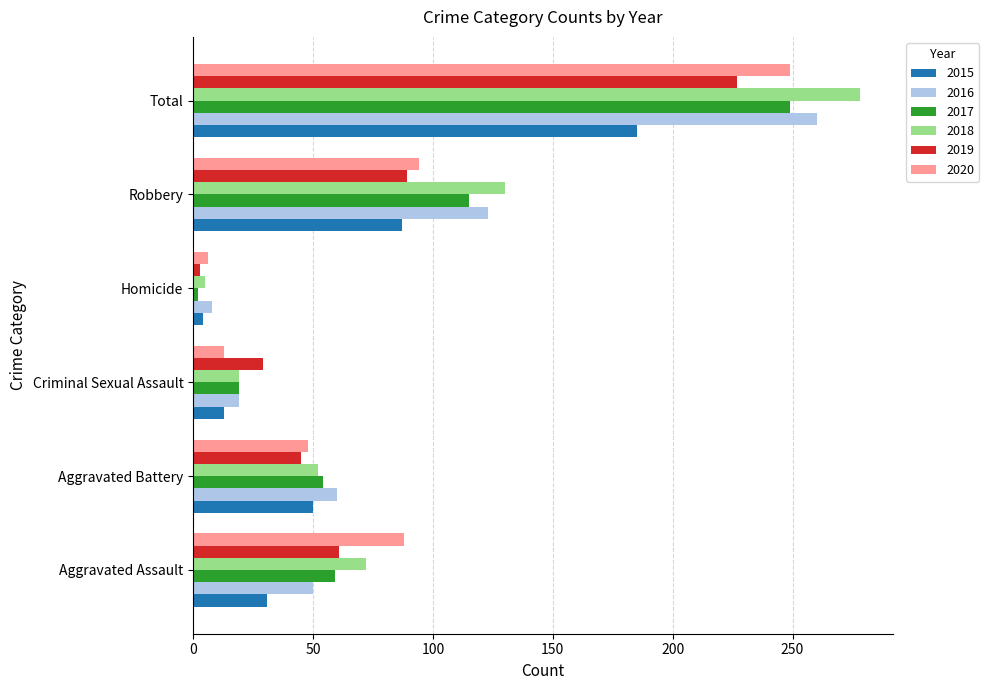

Rank the categories by 2018 value from lowest to highest.

Homicide, Criminal Sexual Assault, Aggravated Battery, Aggravated Assault, Robbery, Total